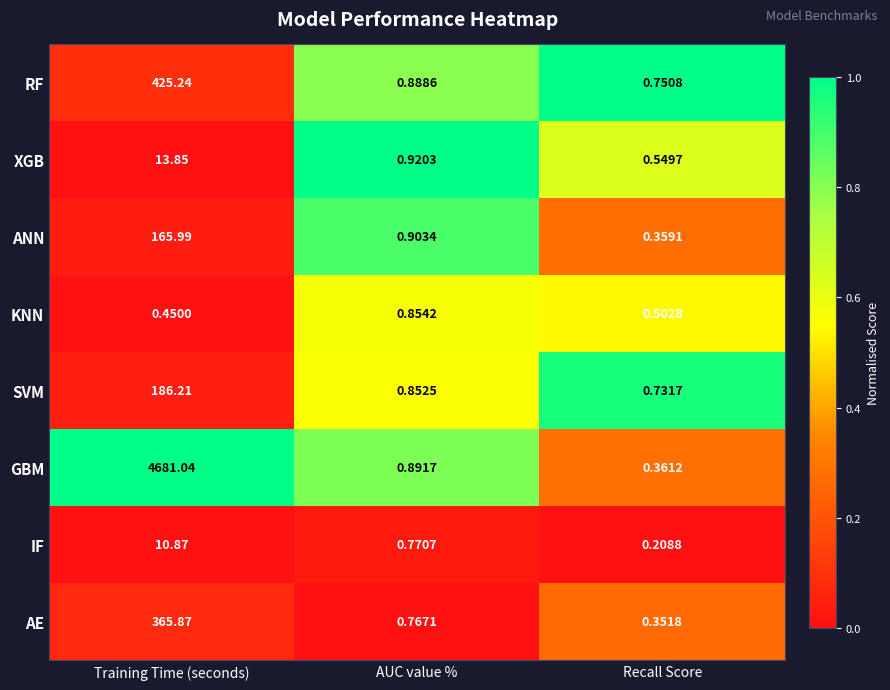

List the series in order of their peak value, highest first.

GBM, RF, AE, SVM, ANN, XGB, IF, KNN